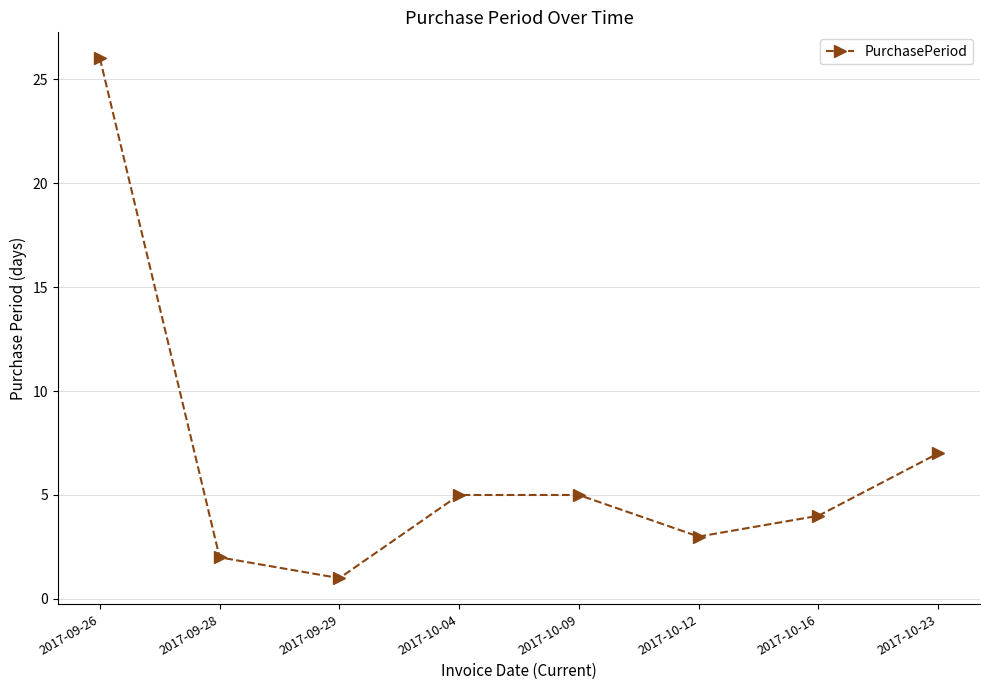

Approximately how many times larger is the value at 2017-09-28 compared to 2017-10-09?

0.4